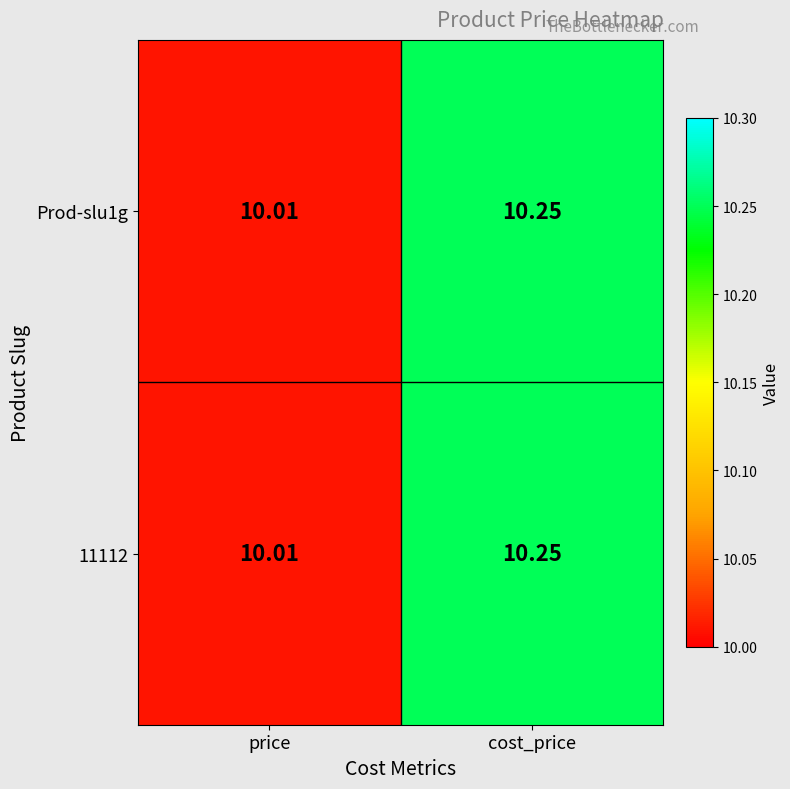

Which category has the highest value across all series?

cost_price